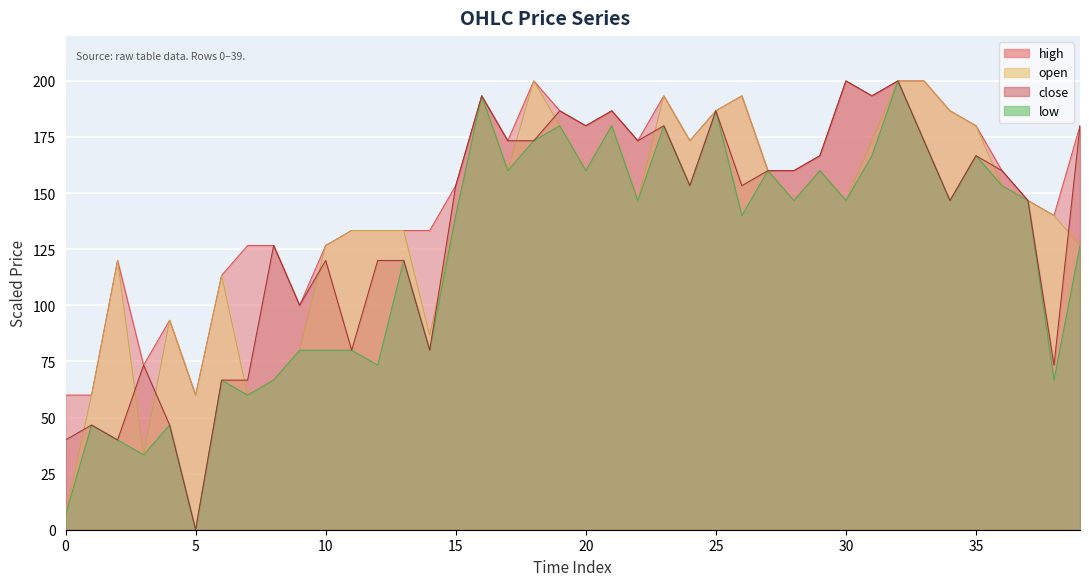

Where does the low series first go above 146?

16